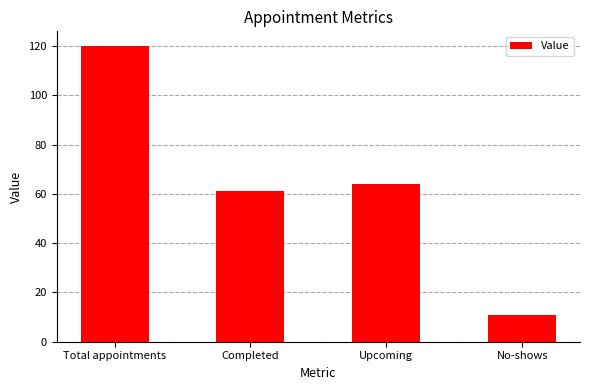

List the labels in order of value, largest first.

Total appointments, Upcoming, Completed, No-shows